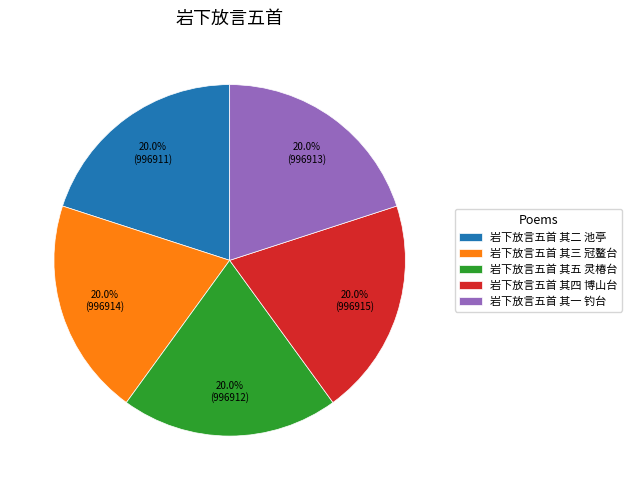

What percentage is the 岩下放言五首 其三 冠鳌台 slice, to the nearest percent?

20%